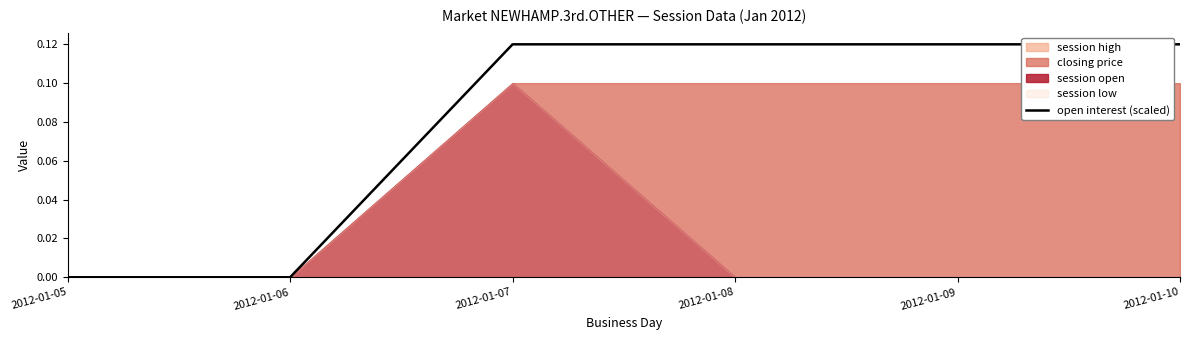

Which label corresponds to the largest value in the chart?

2012-01-07